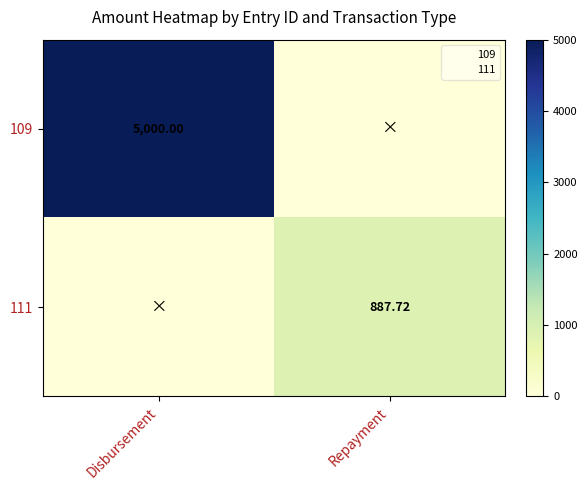

How many positive values does the 109 series have?

1